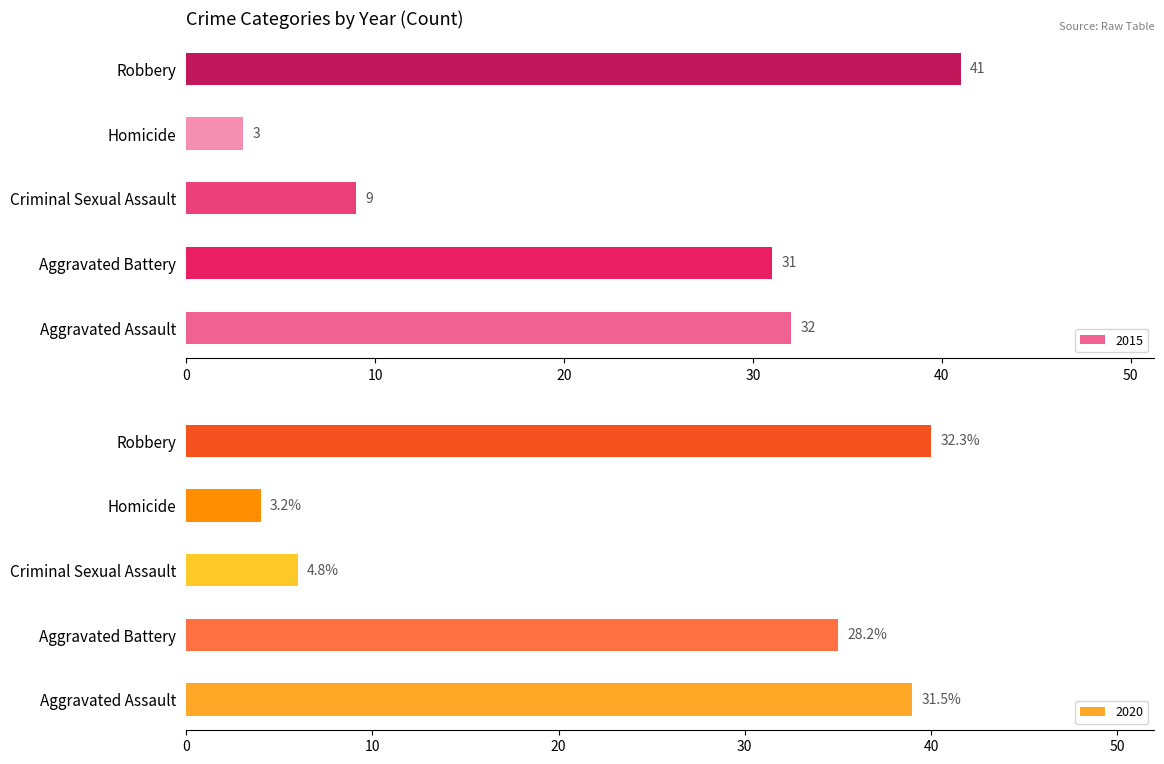

Where is 2015 nearest to the value 22?

Aggravated Battery